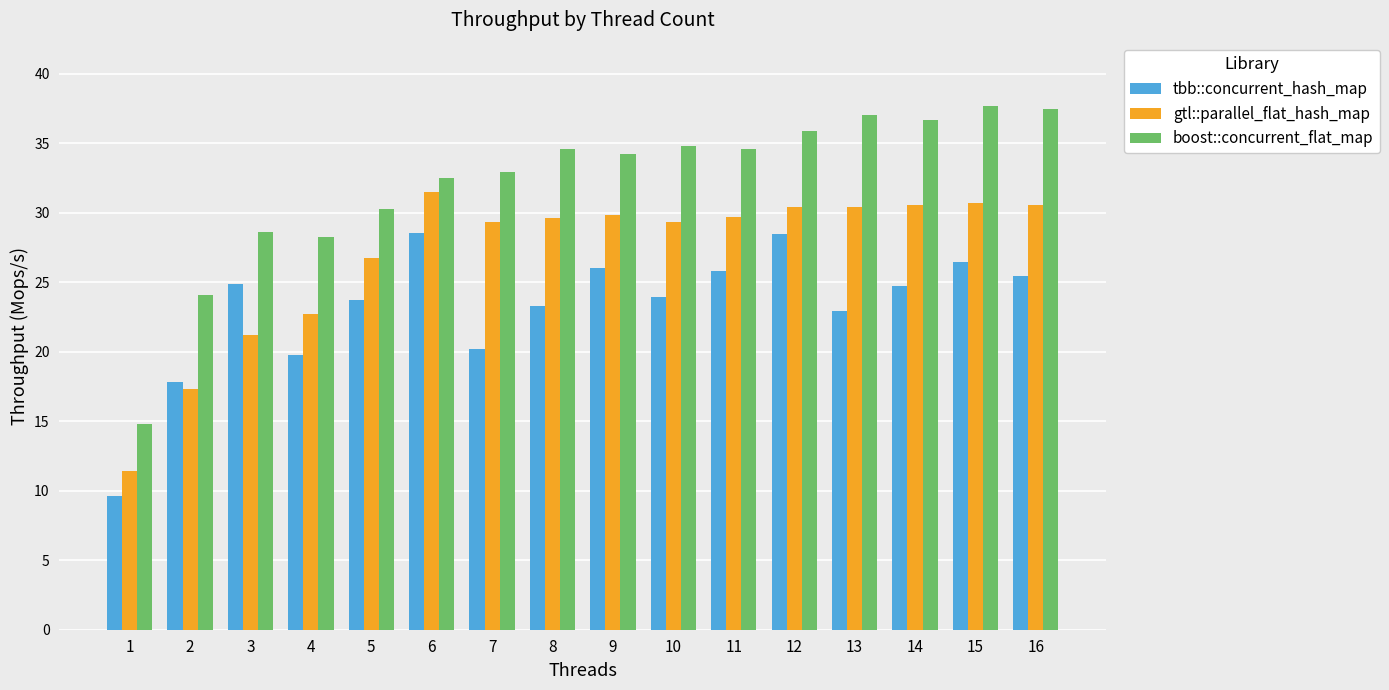

Which series has the widest spread of values?

boost::concurrent_flat_map